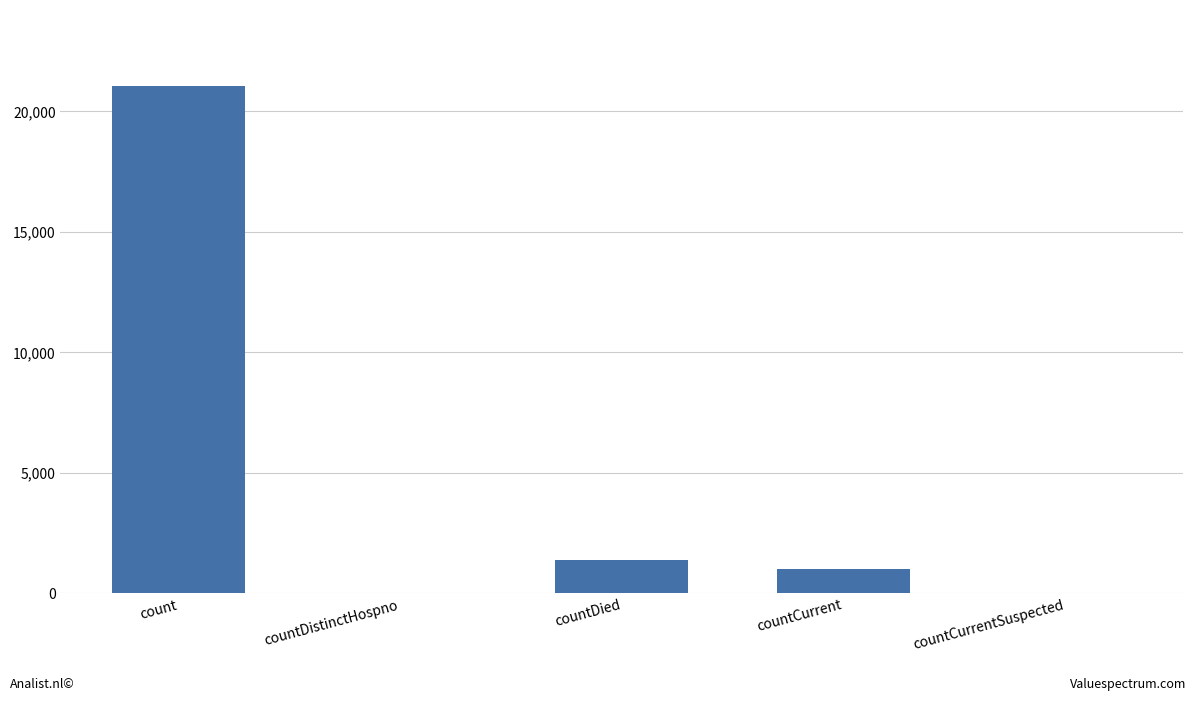

What is the maximum value shown in the chart?

21050